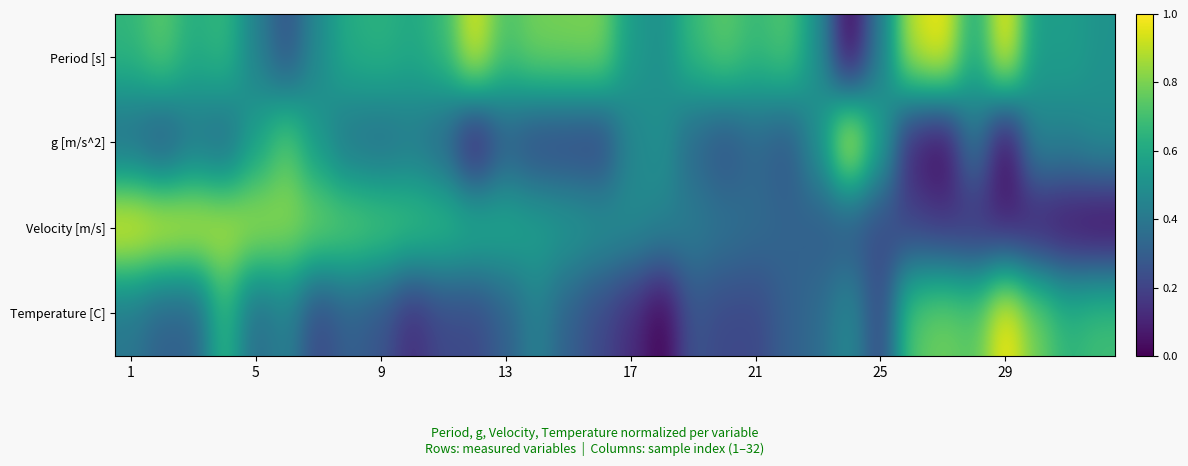

How many distinct data groups are displayed?

4